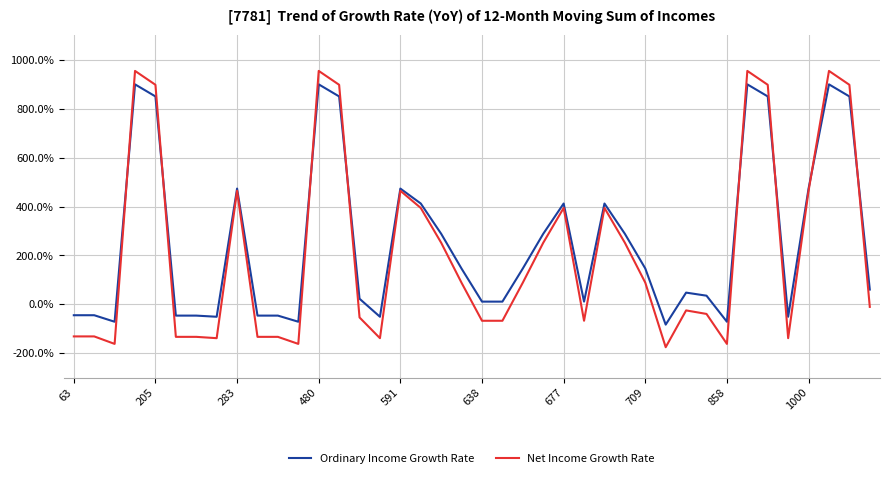

What is the smallest value displayed?

-175.2